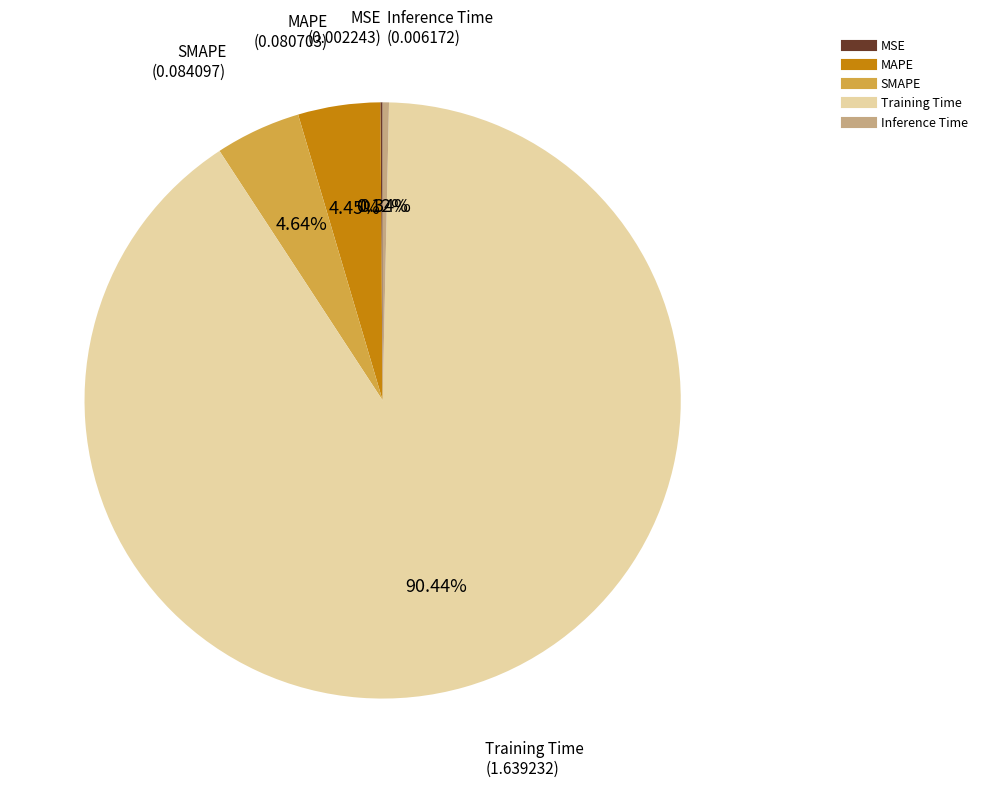

Which category has the biggest portion of the pie?

Training Time